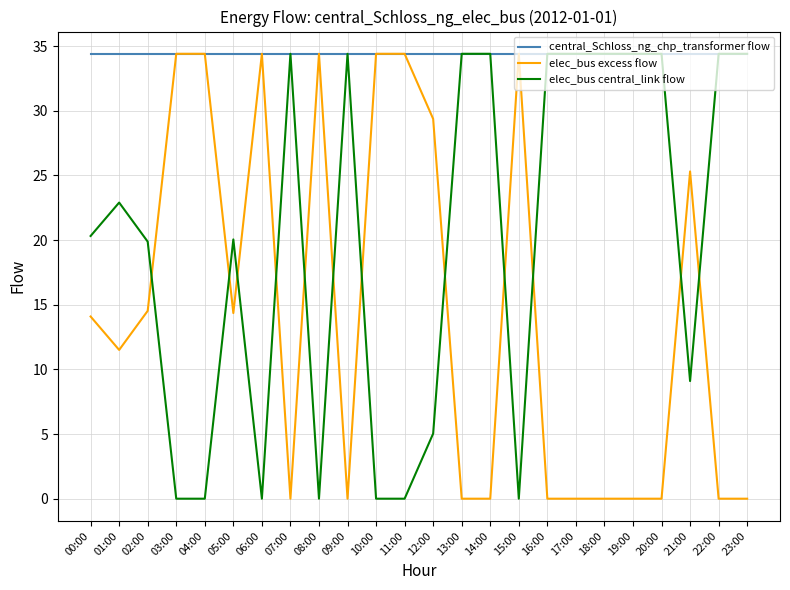

What is the average value of the central_Schloss_ng_chp_transformer flow series?

34.4